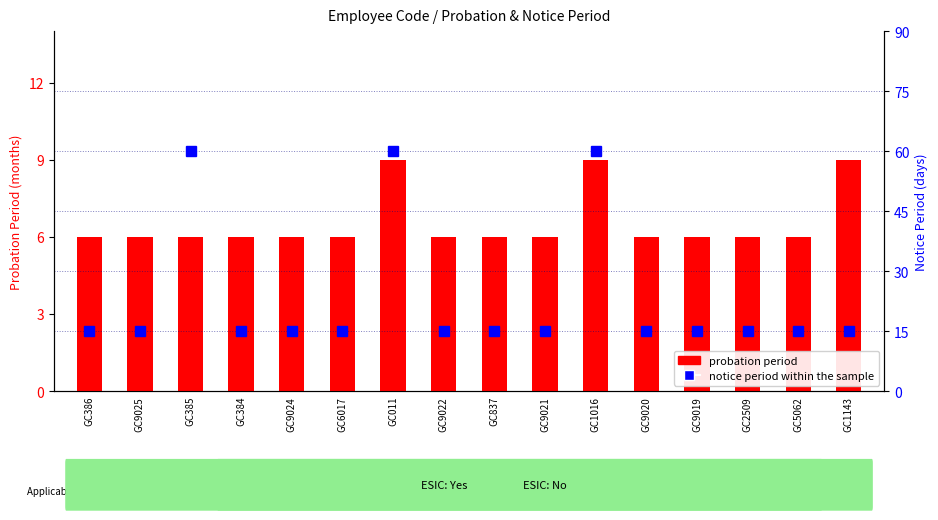

Reading left to right, extract all data points from this chart.

probation period: 6	6	6	6	6	6	9	6	6	6	9	6	6	6	6	9
notice period within the sample: 15	15	60	15	15	15	60	15	15	15	60	15	15	15	15	15